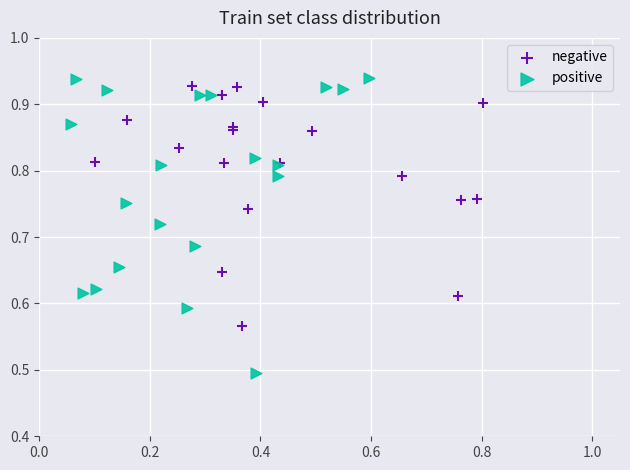

Which series reaches the maximum Y coordinate?

positive